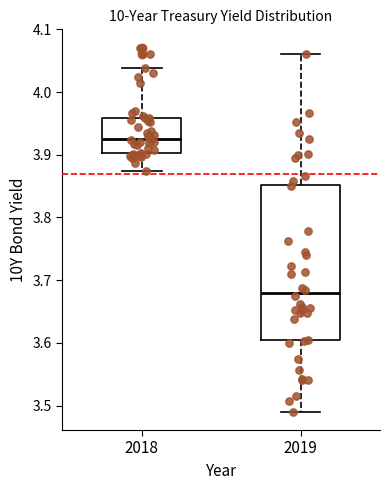

Reading left to right, read every box against the y-axis: the position of its median line, the range the box covers, and the ends of its whiskers. The values are not printed on the chart, so give them approximately, as read against the axis.

2018: median 3.93, box 3.90 to 3.96, whiskers 3.87 to 4.04
2019: median 3.68, box 3.60 to 3.85, whiskers 3.49 to 4.06